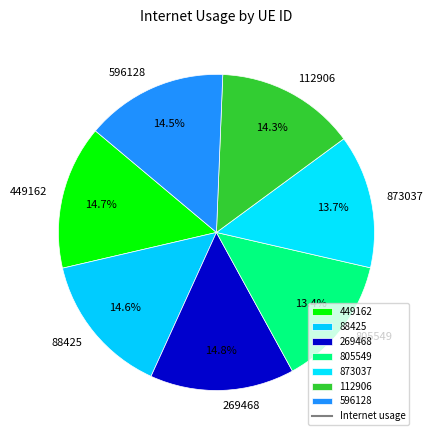

Does 88425 represent more than half of the total?

No